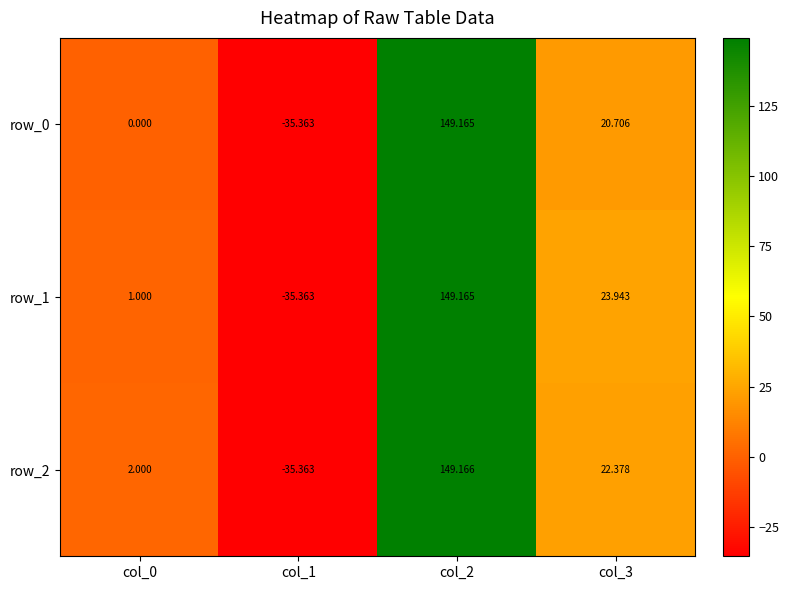

What is the greatest value displayed?

149.2